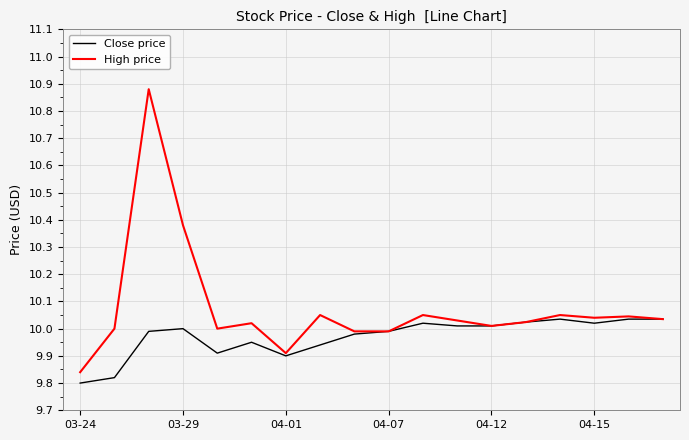

Which series has the largest total across all categories?

High price